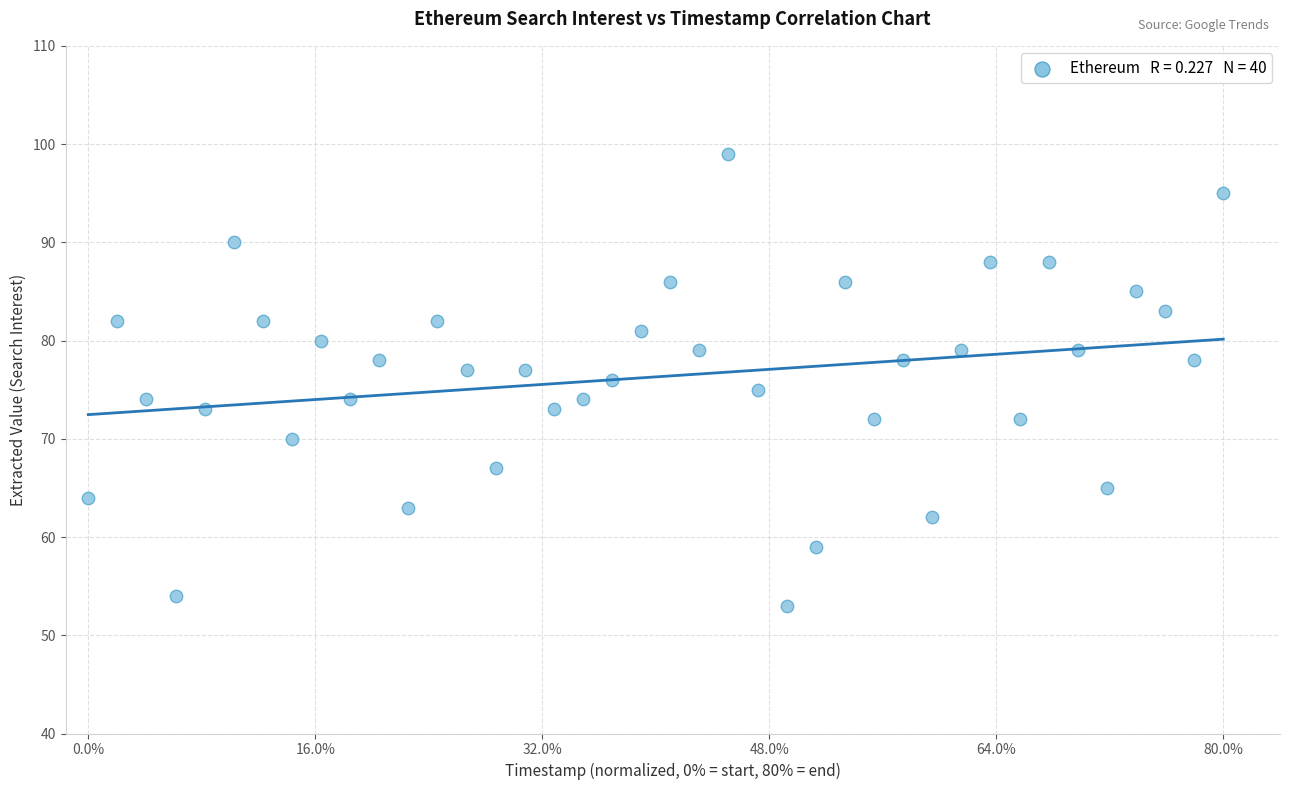

What is the range of Y values (max minus min)?

46